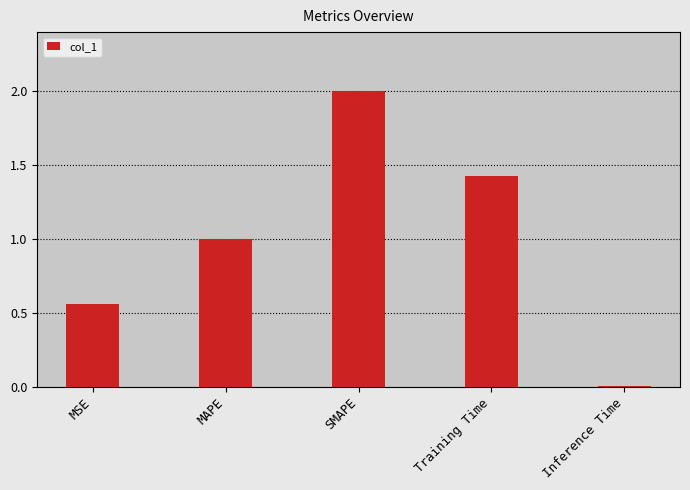

What is the sum of the values at MAPE and MSE?

1.6